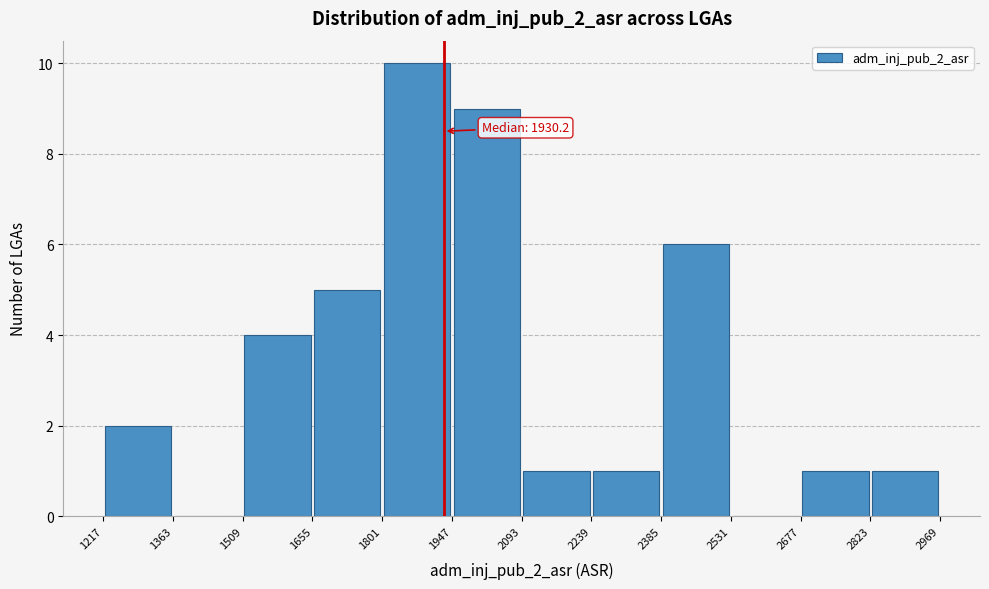

Which range on the x-axis has the tallest bar?

1801 to 1947